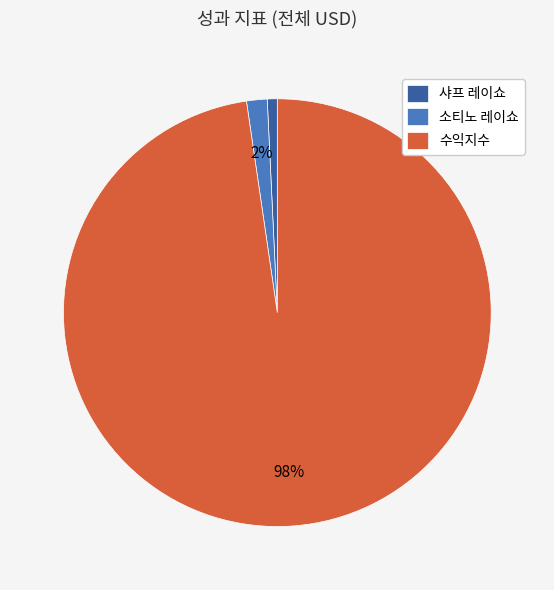

To the nearest percent, what percentage of the pie is 샤프 레이쇼?

1%